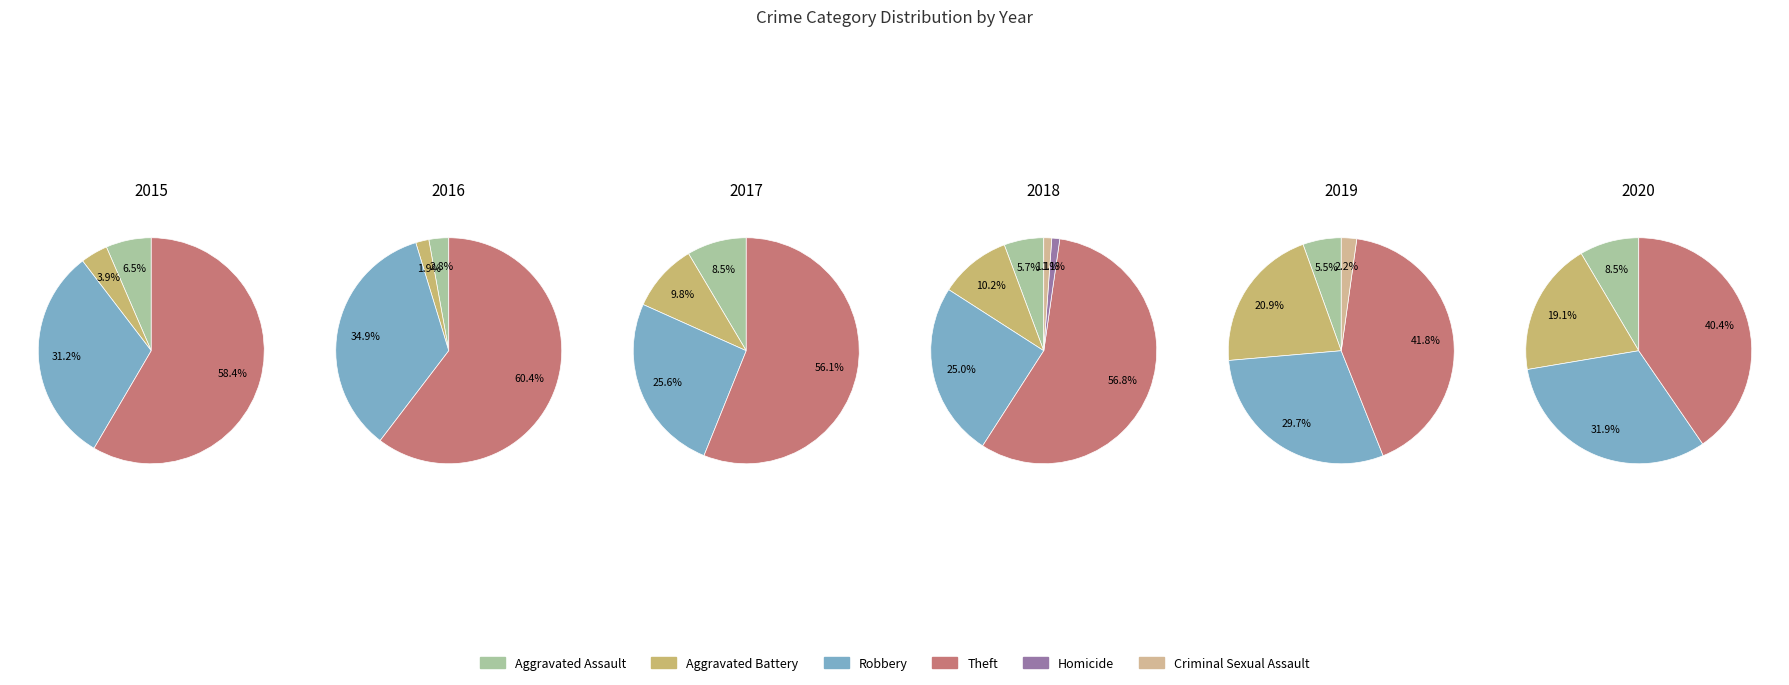

To the nearest percent, what is the difference between the largest and smallest slice percentages?

40%